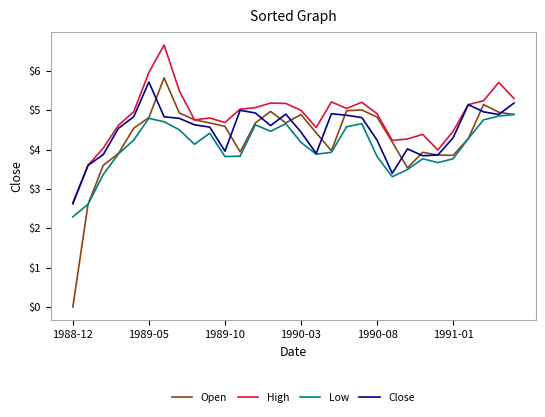

List the series in order of their peak value, lowest first.

Low, Close, Open, High